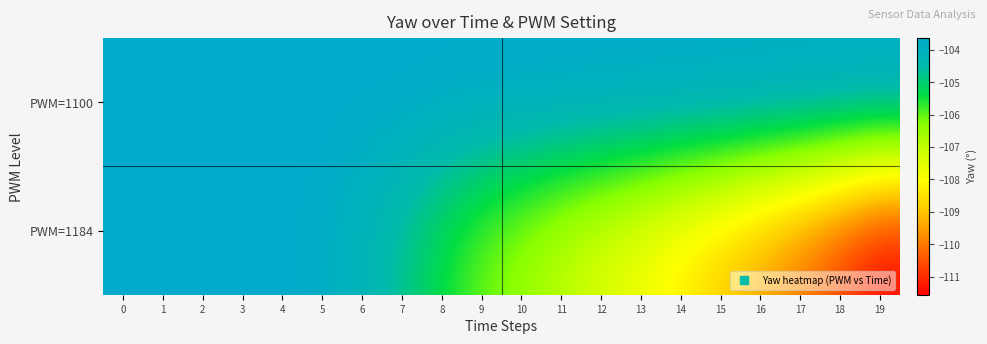

List the series in order of their peak value, highest first.

PWM=1100, PWM=1184